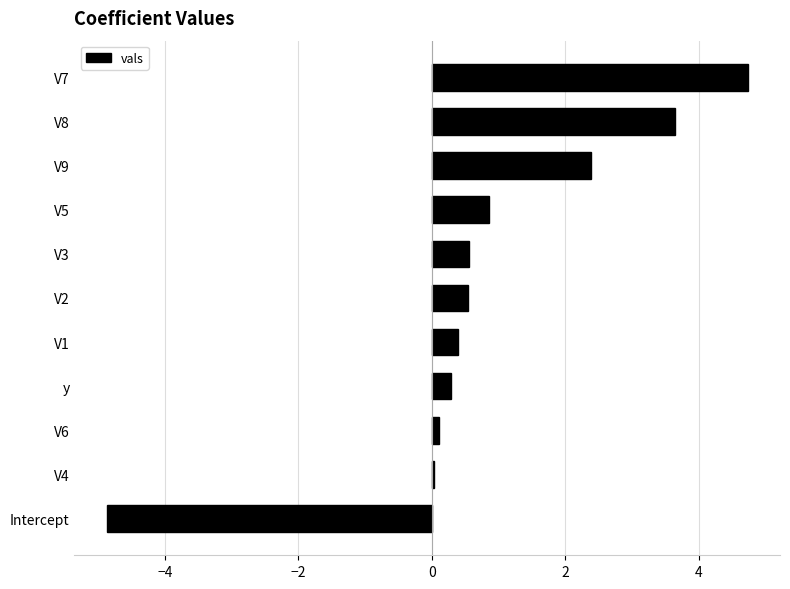

True or false: the data shows 1.3 at V8.

False